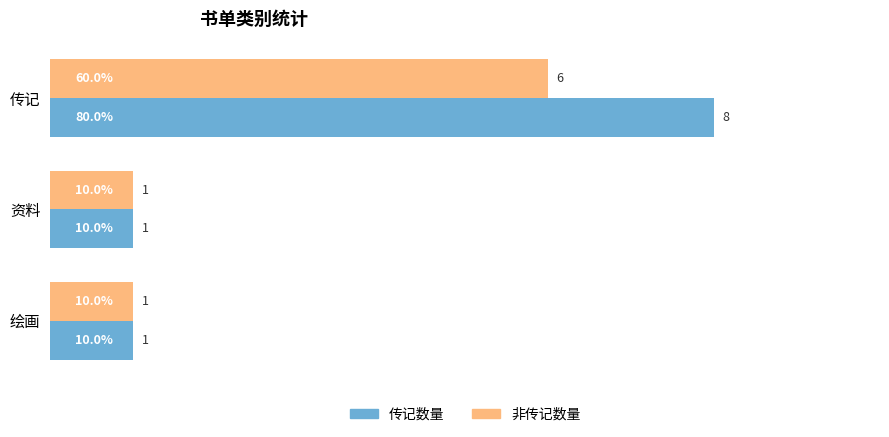

What is the maximum value shown in the chart?

8